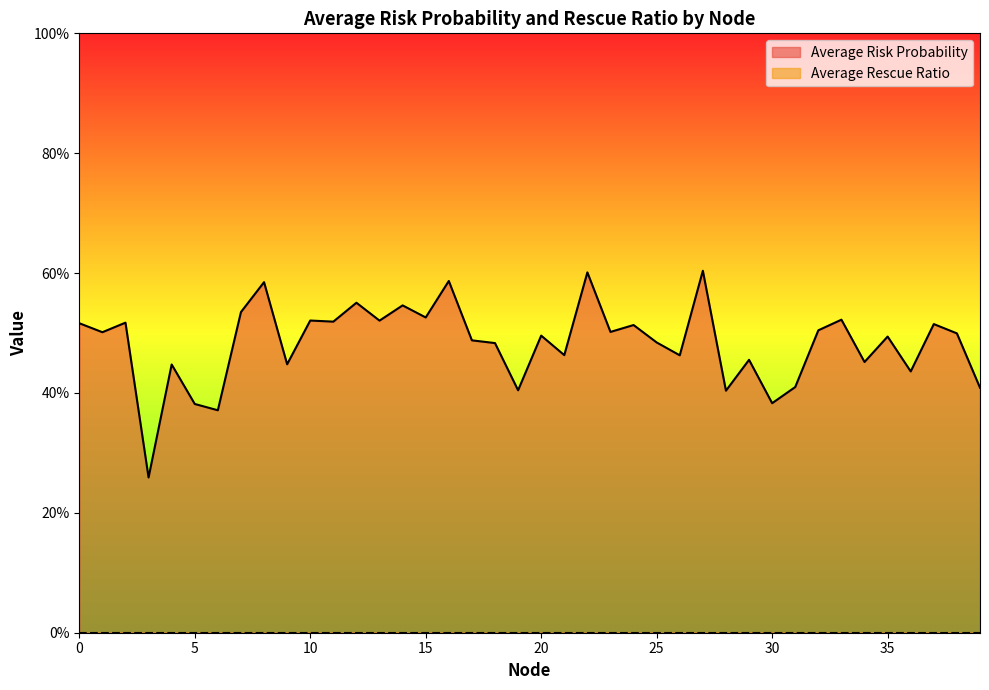

Reading right to left, what are all the values shown in this chart?

0.4	0.5	0.5	0.4	0.5	0.5	0.5	0.5	0.4	0.4	0.5	0.4	0.6	0.5	0.5	0.5	0.5	0.6	0.5	0.5	0.4	0.5	0.5	0.6	0.5	0.5	0.5	0.6	0.5	0.5	0.4	0.6	0.5	0.4	0.4	0.4	0.3	0.5	0.5	0.5